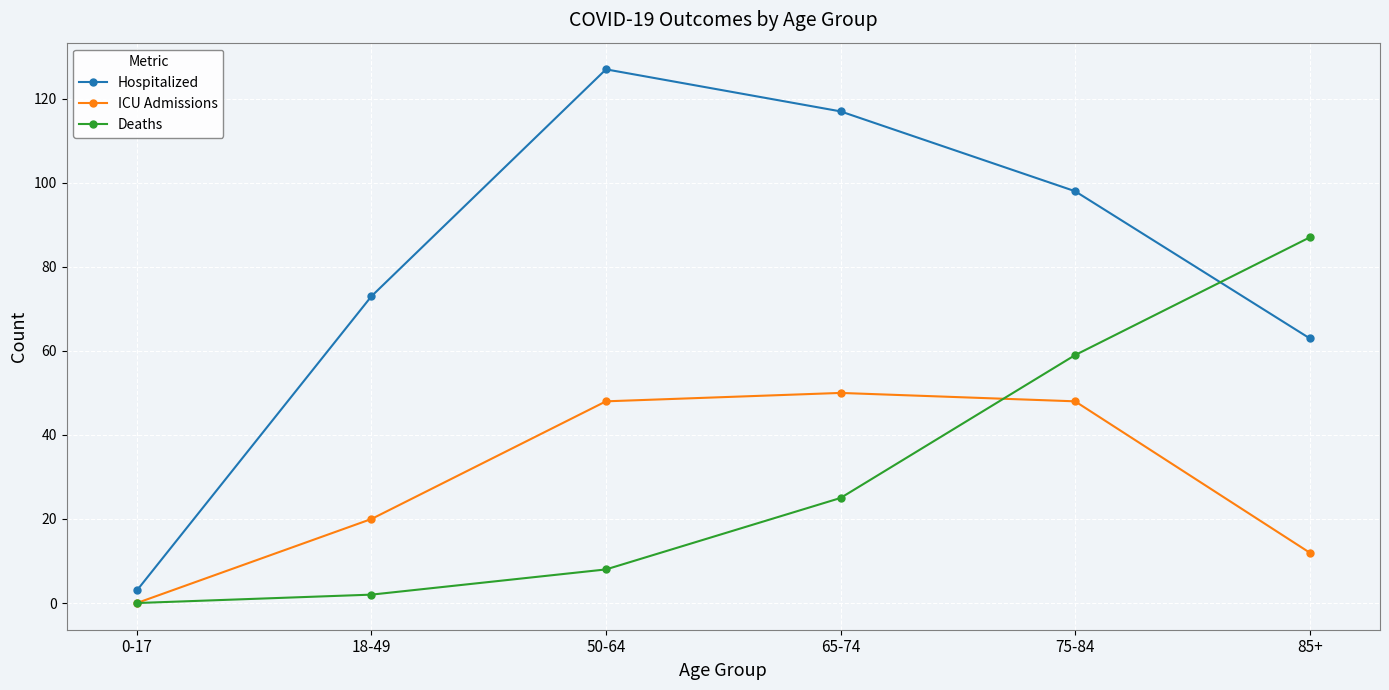

What is the label of the 4th point from the right?

50-64